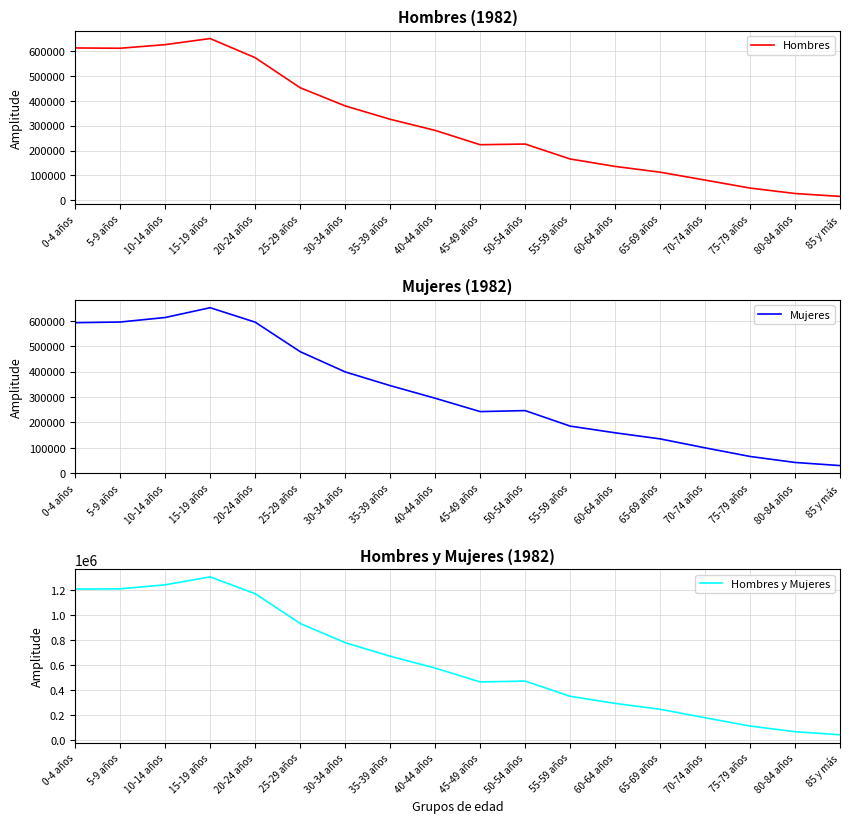

Which category has the highest value across all series?

15-19 años